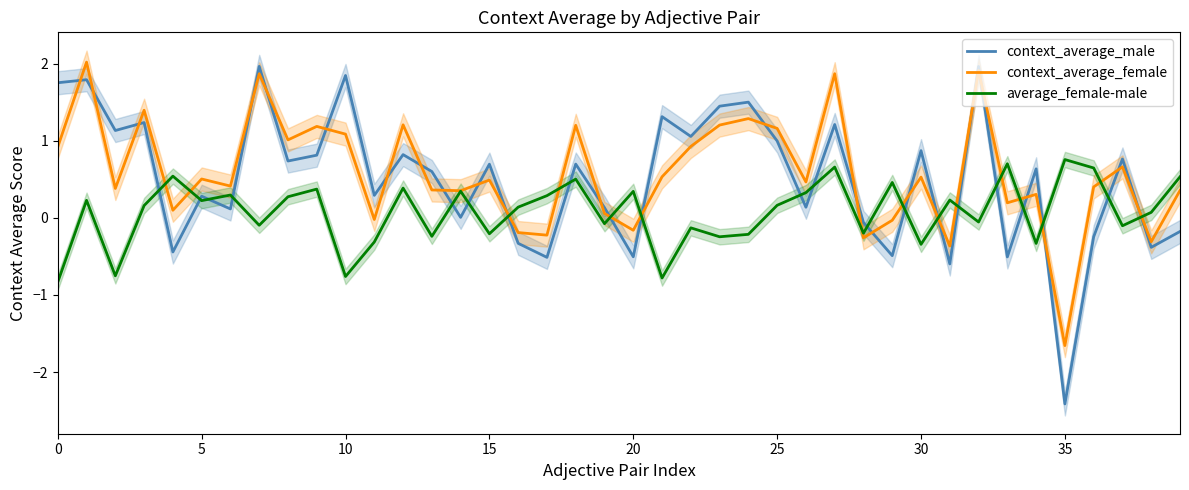

True or false: context_average_female has a value of -1.1 at 35.

False